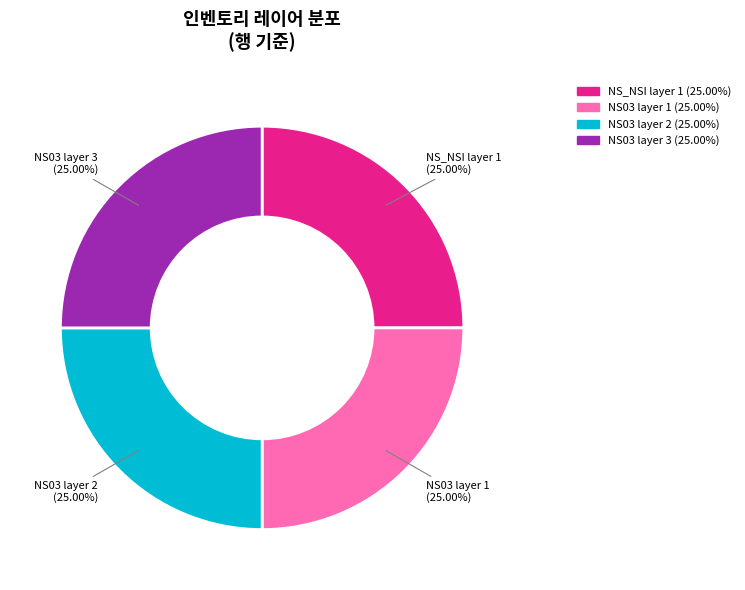

Is there any slice that represents more than half of the pie?

No